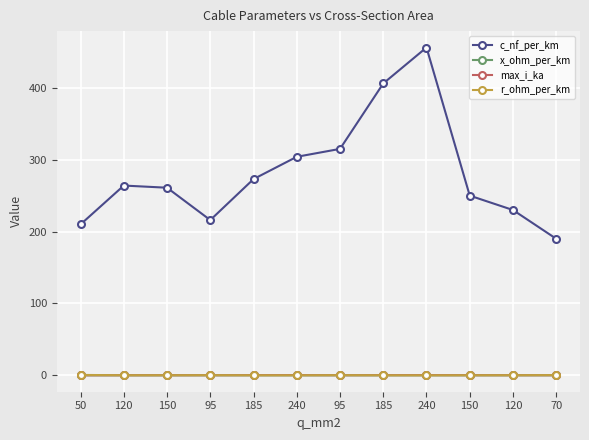

Is the value of c_nf_per_km at 240 greater than the value of r_ohm_per_km at 95?

Yes